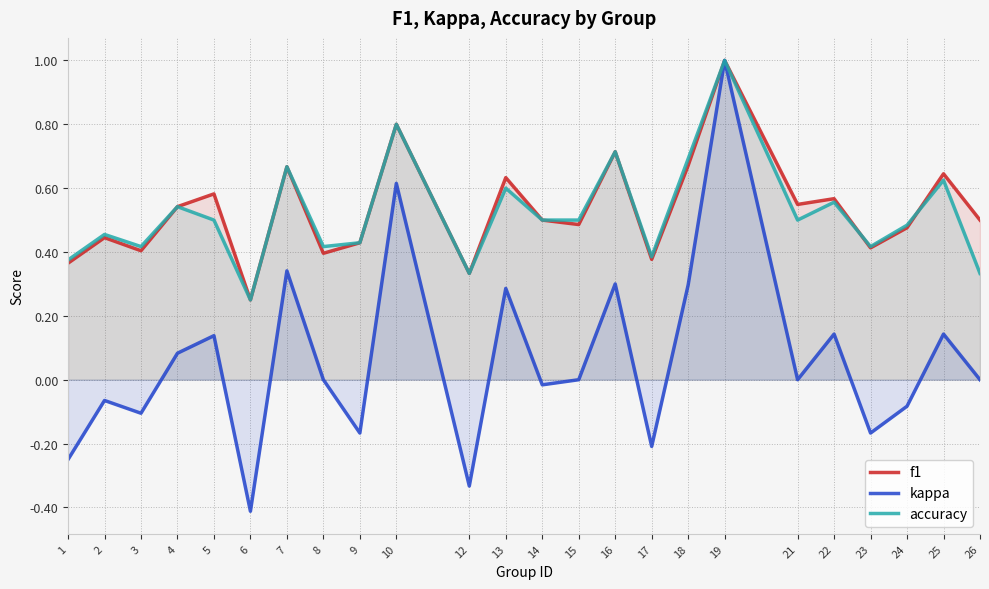

Is the value of f1 at 14 greater than the value of accuracy at 16?

No